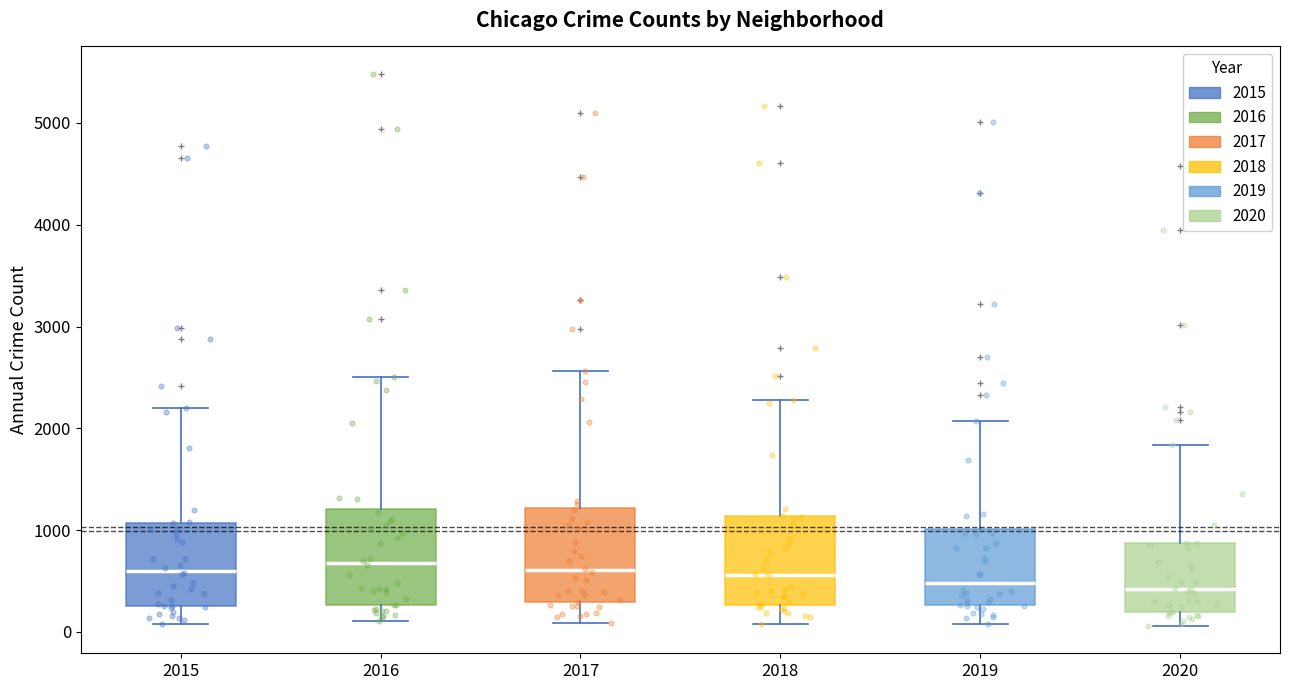

Reading left to right, transcribe this box plot: for each box, give where its median line is, the range the box spans, and where its two whiskers end, as read against the y-axis. The values are not printed on the chart, so give them approximately, as read against the axis.

2015: median 600, box 300 to 1100, whiskers 100 to 2200
2016: median 700, box 300 to 1200, whiskers 100 to 2500
2017: median 600, box 300 to 1200, whiskers 100 to 2600
2018: median 600, box 300 to 1100, whiskers 100 to 2300
2019: median 500, box 300 to 1000, whiskers 100 to 2100
2020: median 400, box 200 to 900, whiskers 100 to 1800